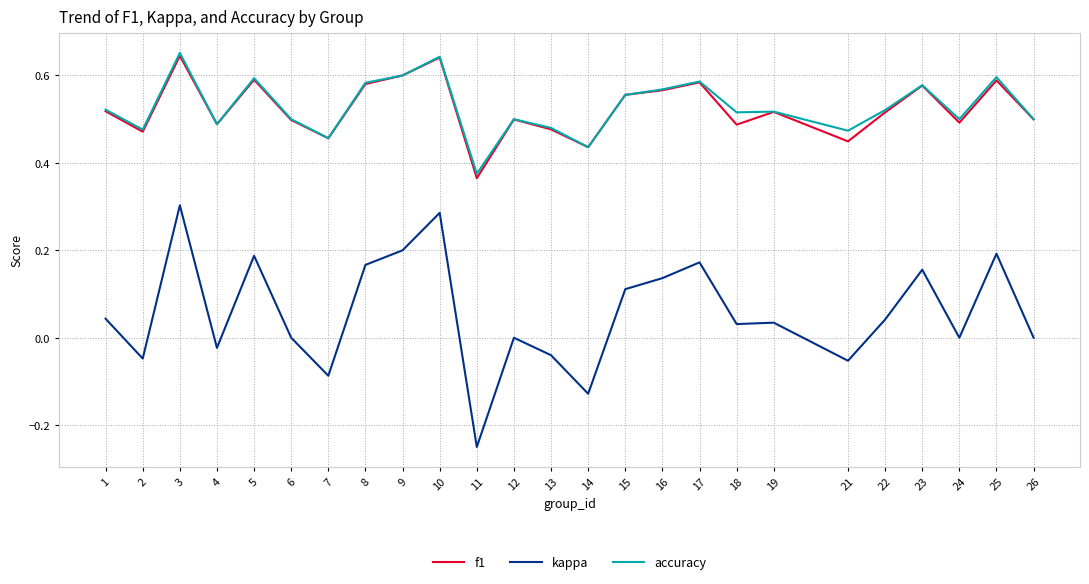

Where does the kappa series first go above 0?

1